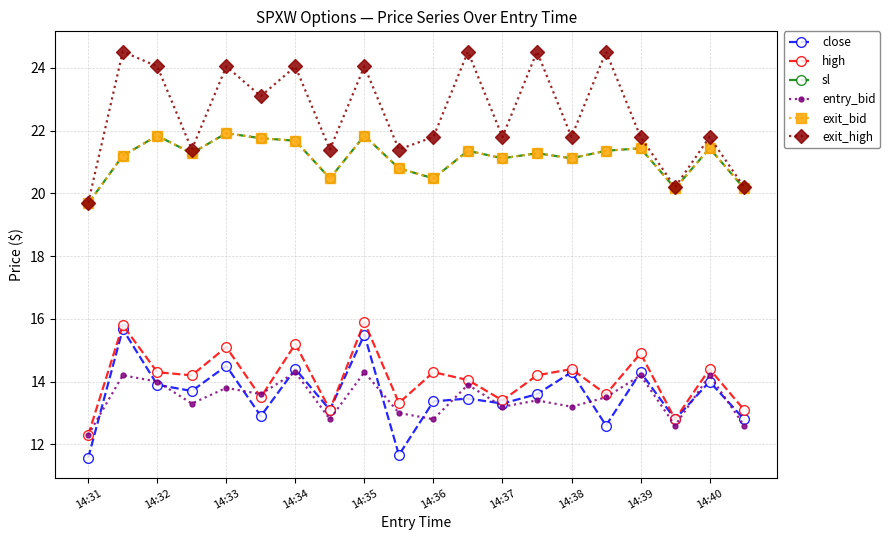

Does the chart have visible grid lines?

Yes